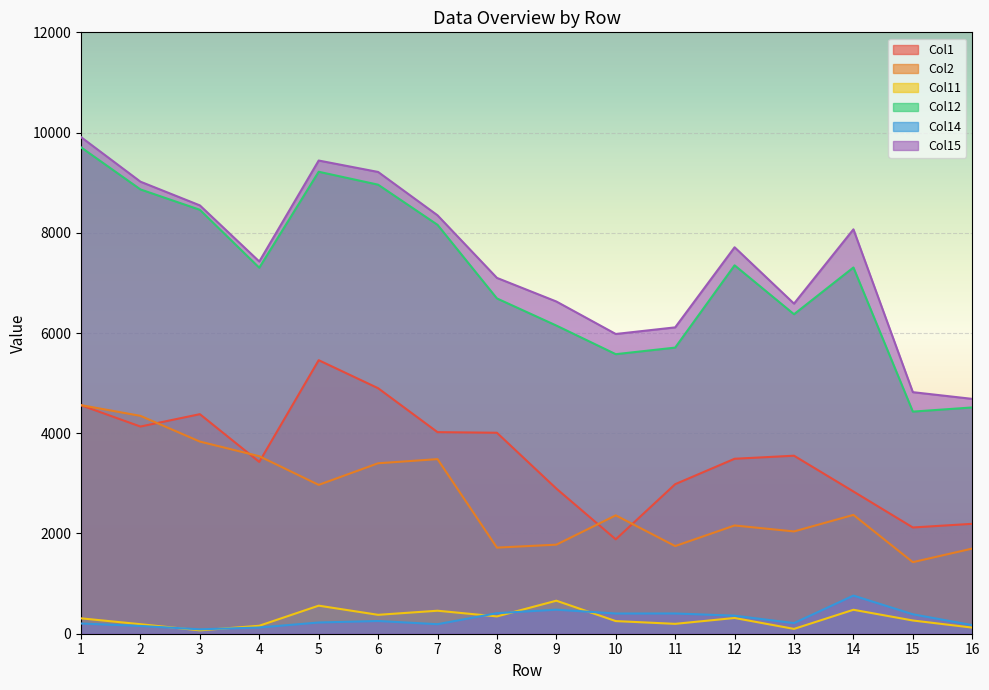

How many distinct data groups are displayed?

6